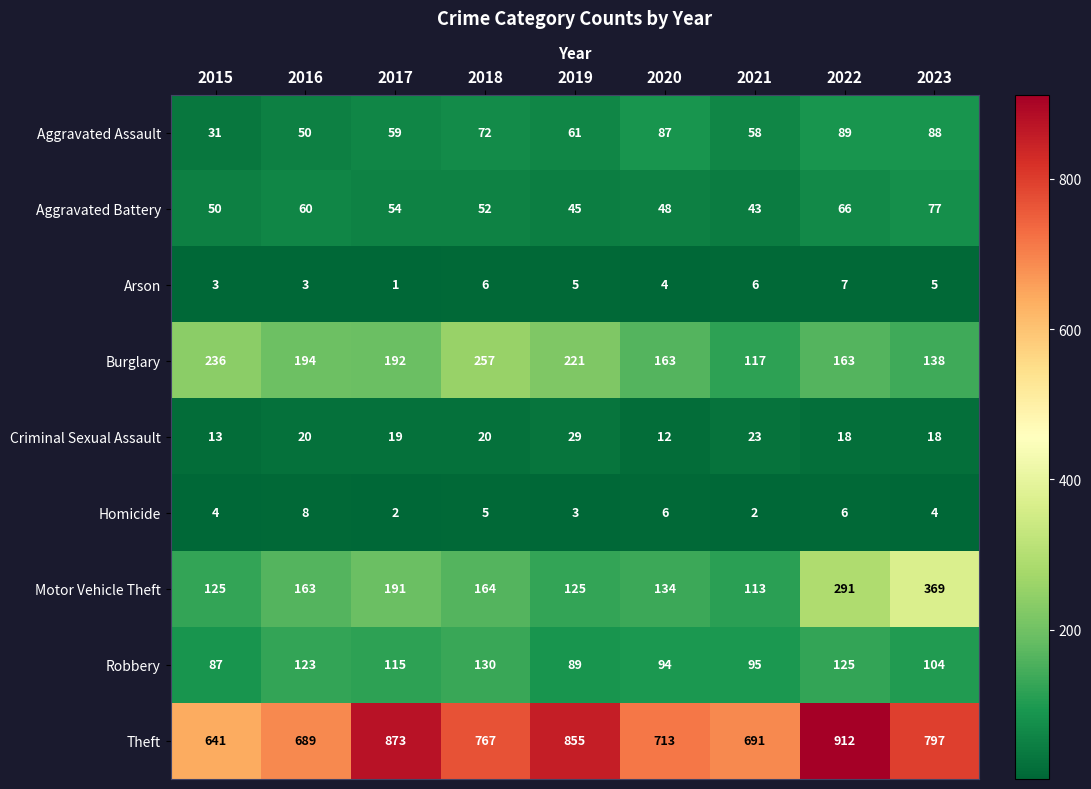

The value of Robbery at 2015 is 87. True or false?

True